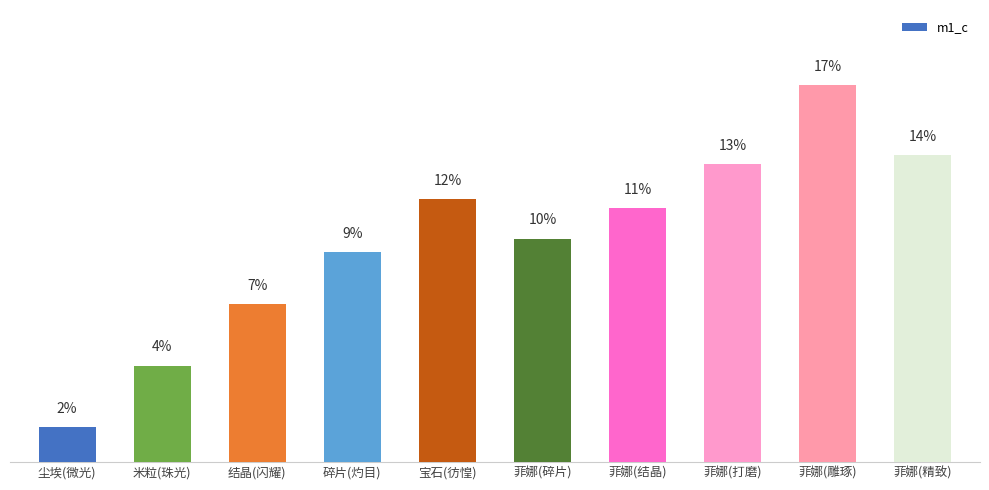

List the labels in order of value, smallest first.

尘埃(微光), 米粒(珠光), 结晶(闪耀), 碎片(灼目), 菲娜(碎片), 菲娜(结晶), 宝石(彷惶), 菲娜(打磨), 菲娜(精致), 菲娜(雕琢)